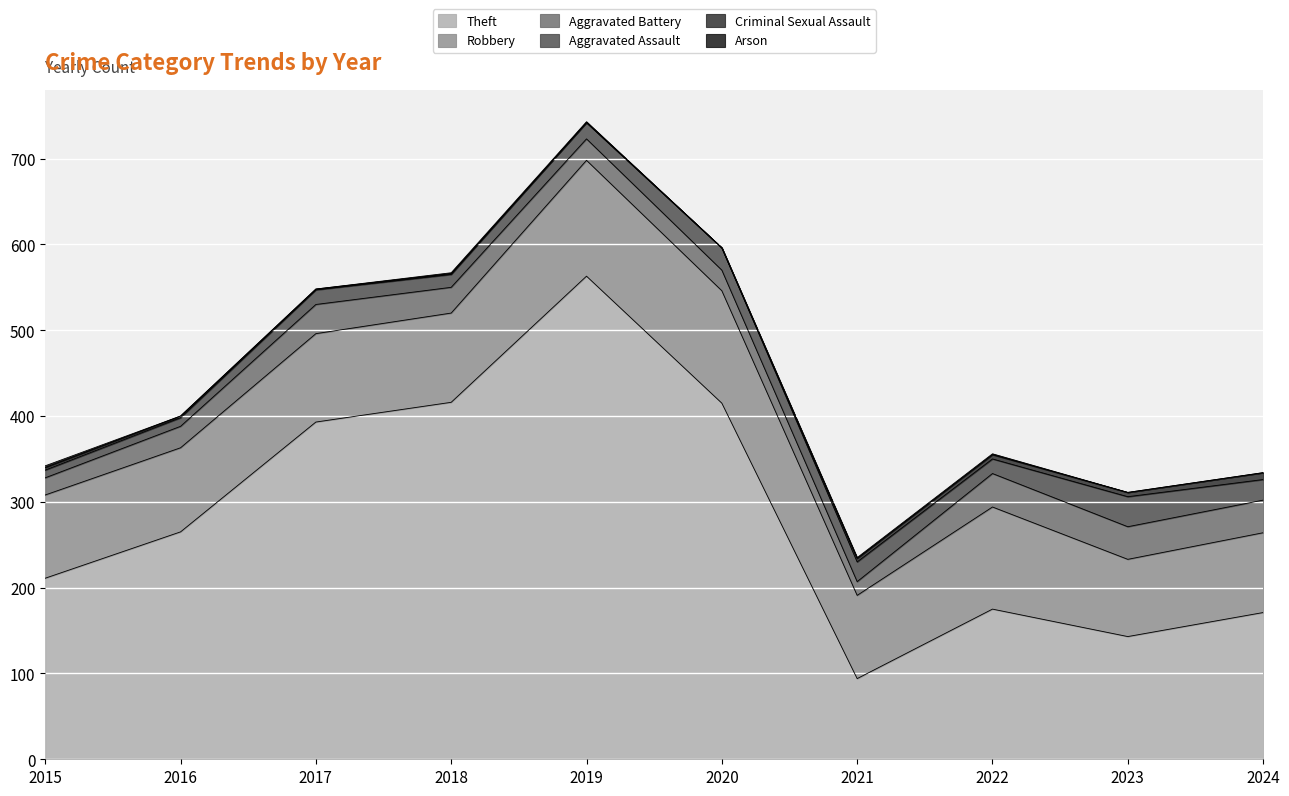

List the series in order of their peak value, highest first.

Theft, Robbery, Aggravated Battery, Aggravated Assault, Criminal Sexual Assault, Arson